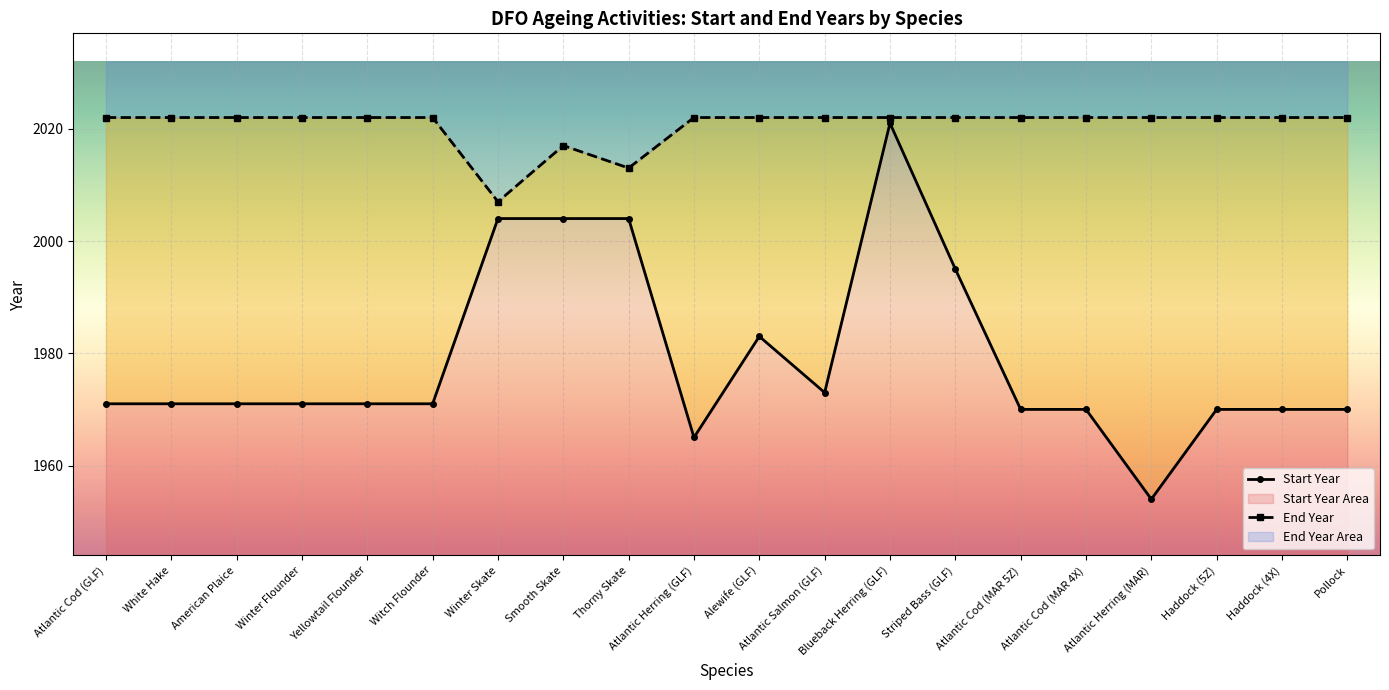

What is the sum of all End Year values?

40411